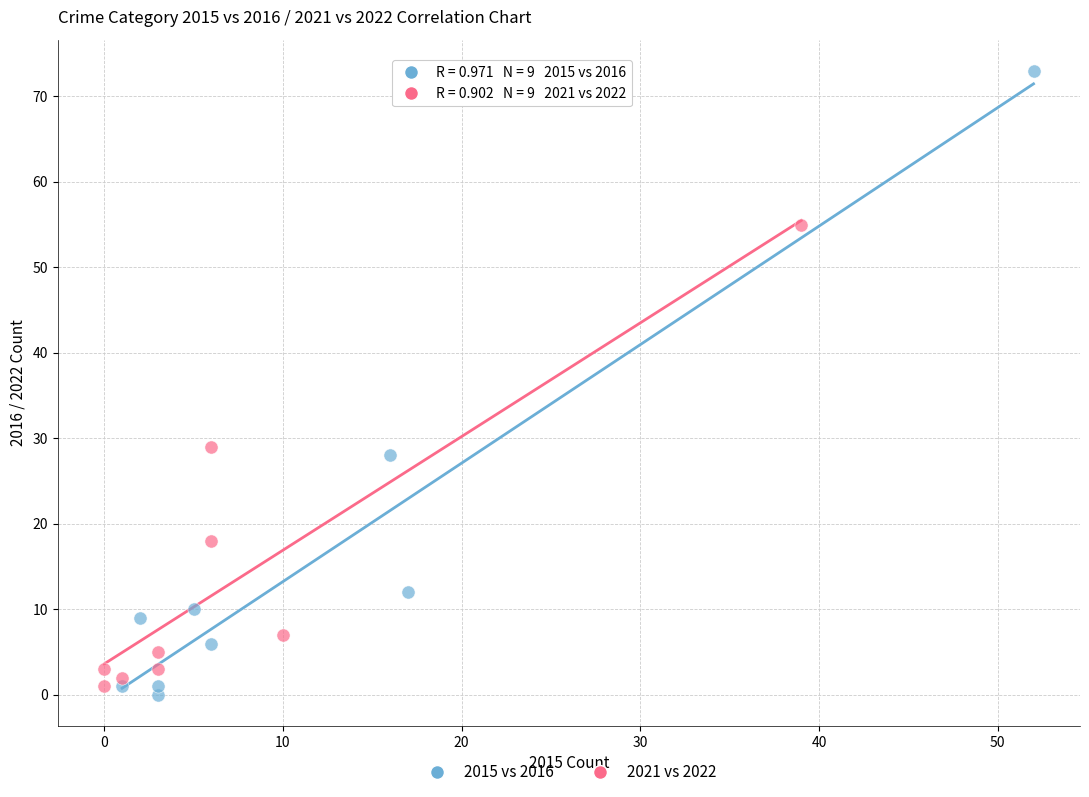

Which series has the widest spread of Y values?

2015 vs 2016